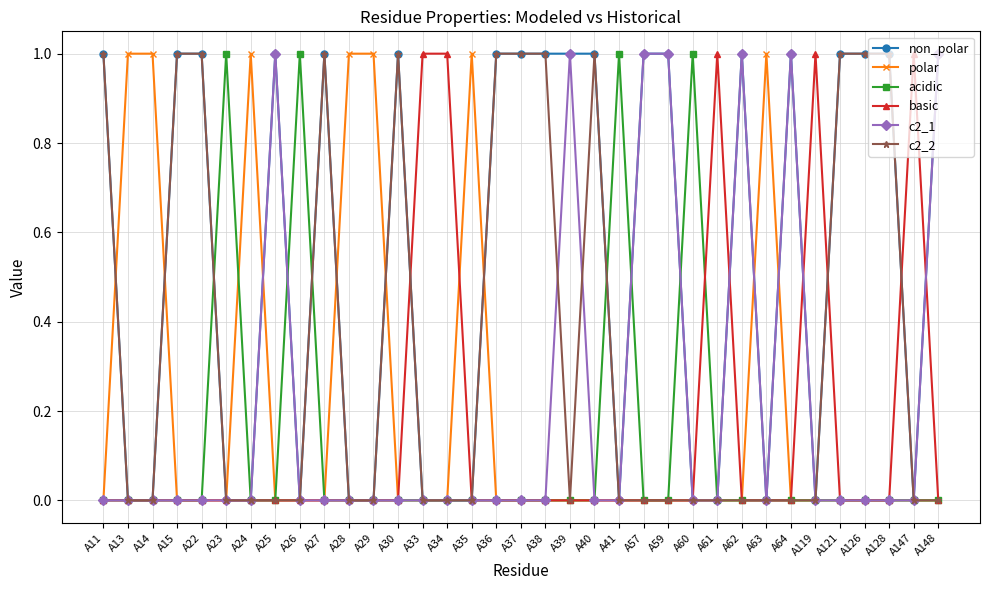

What are all the series names shown in the legend?

non_polar, polar, acidic, basic, c2_1, c2_2